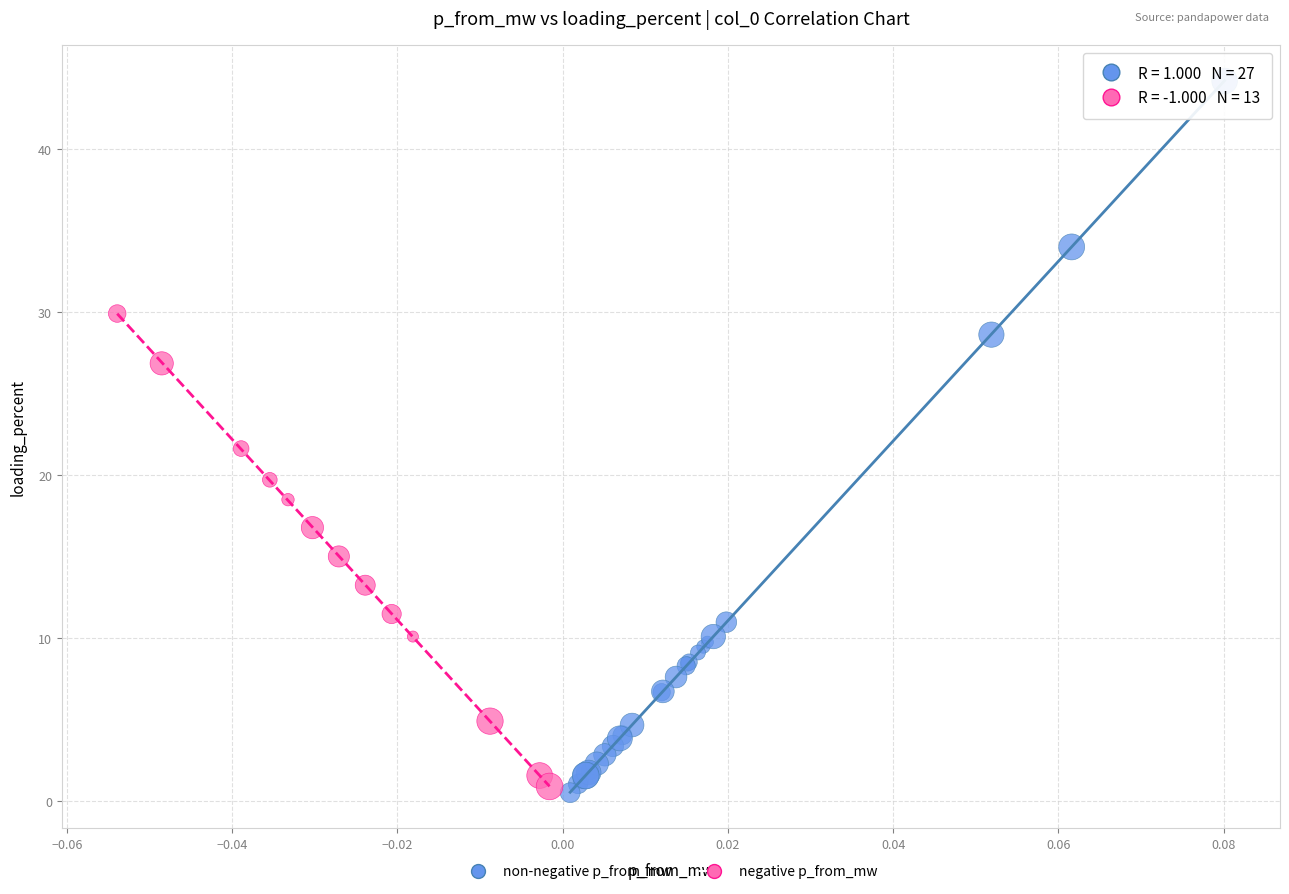

Which series contains the highest Y value?

non-negative p_from_mw